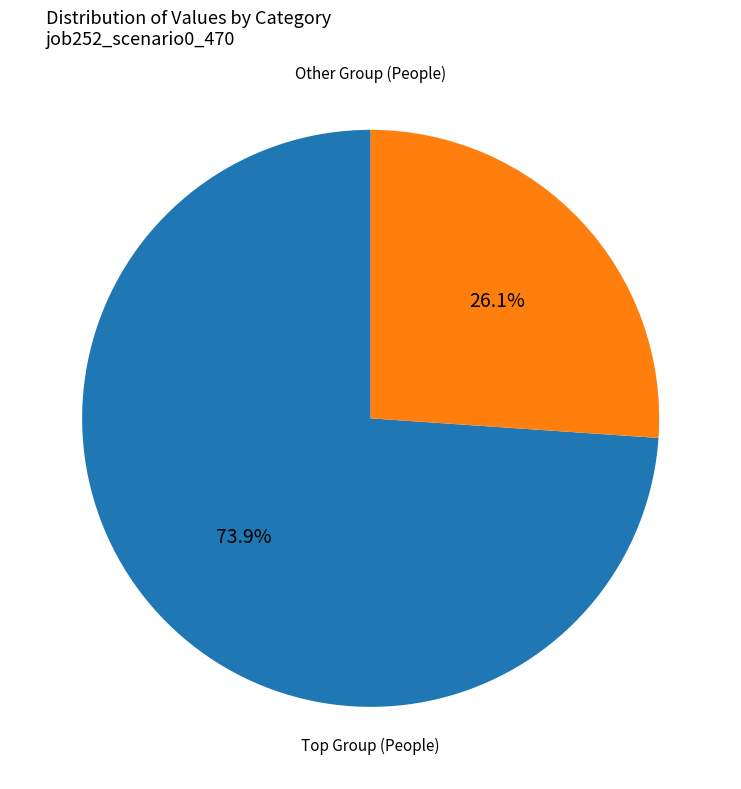

Is there a majority slice in this chart?

Yes